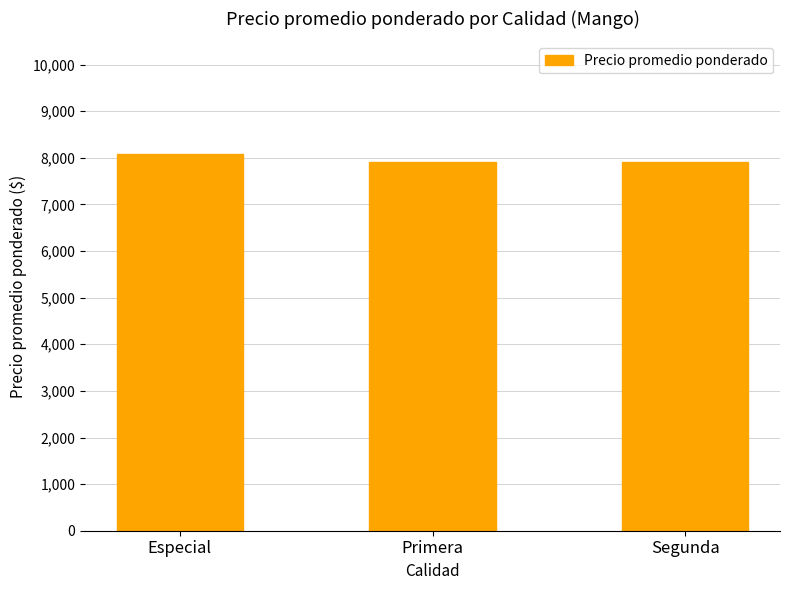

What is the difference between the second highest and minimum values?

3